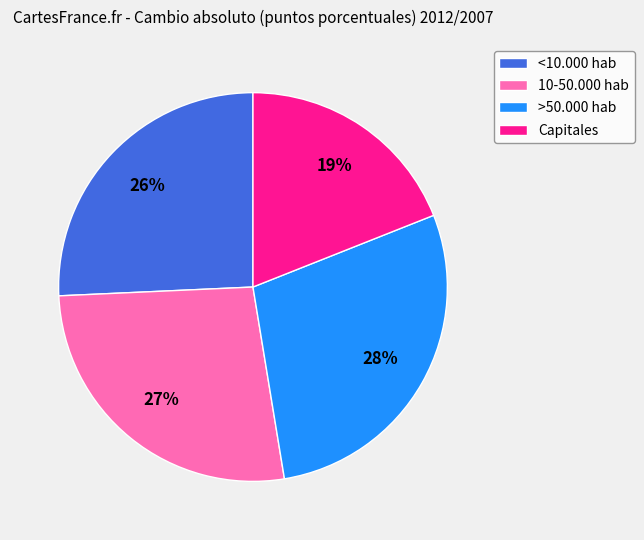

To the nearest percent, what portion does 10-50.000 hab represent?

27%